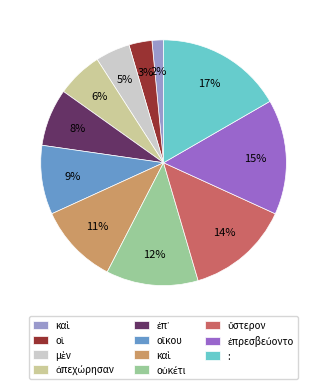

To the nearest percent, what is the average slice percentage?

9%